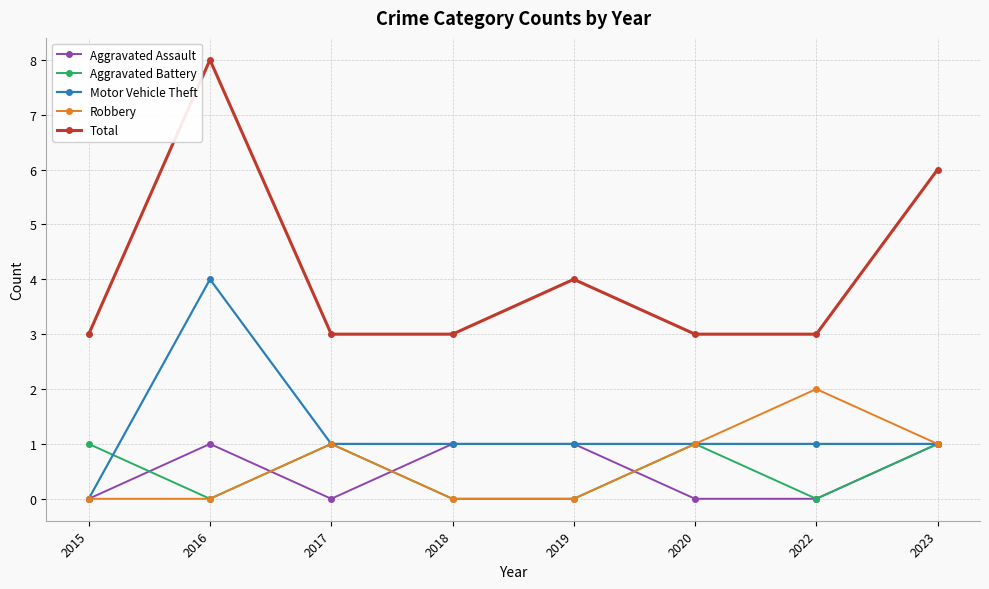

What are all the series names shown in the legend?

Aggravated Assault, Aggravated Battery, Motor Vehicle Theft, Robbery, Total